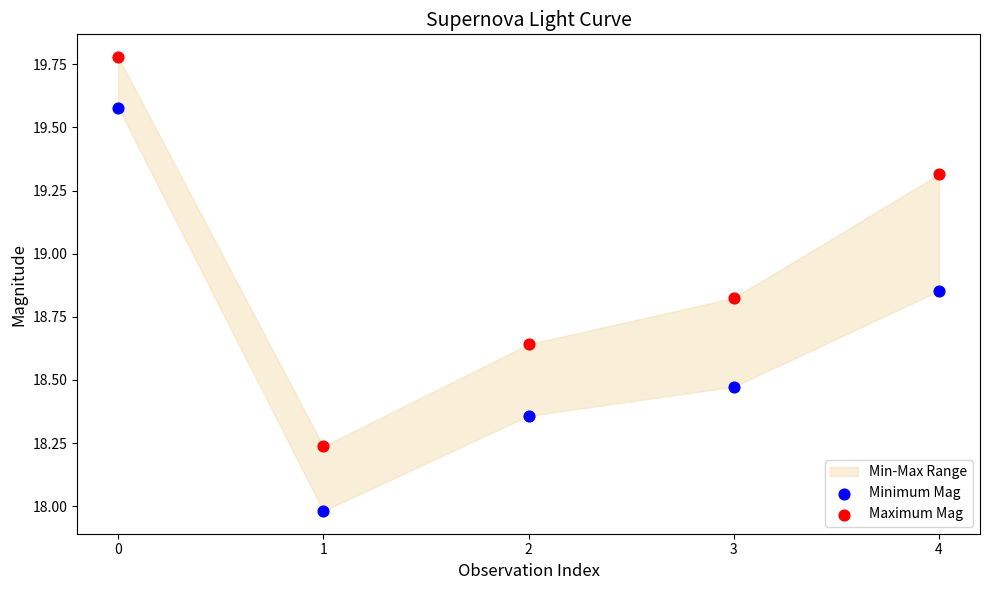

Across all data points, what is the range of Y values (max minus min)?

1.8